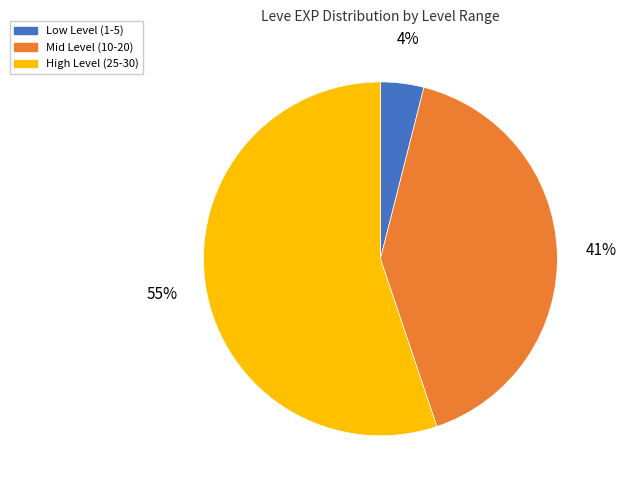

Between High Level (25-30) and Mid Level (10-20), which is larger?

High Level (25-30)